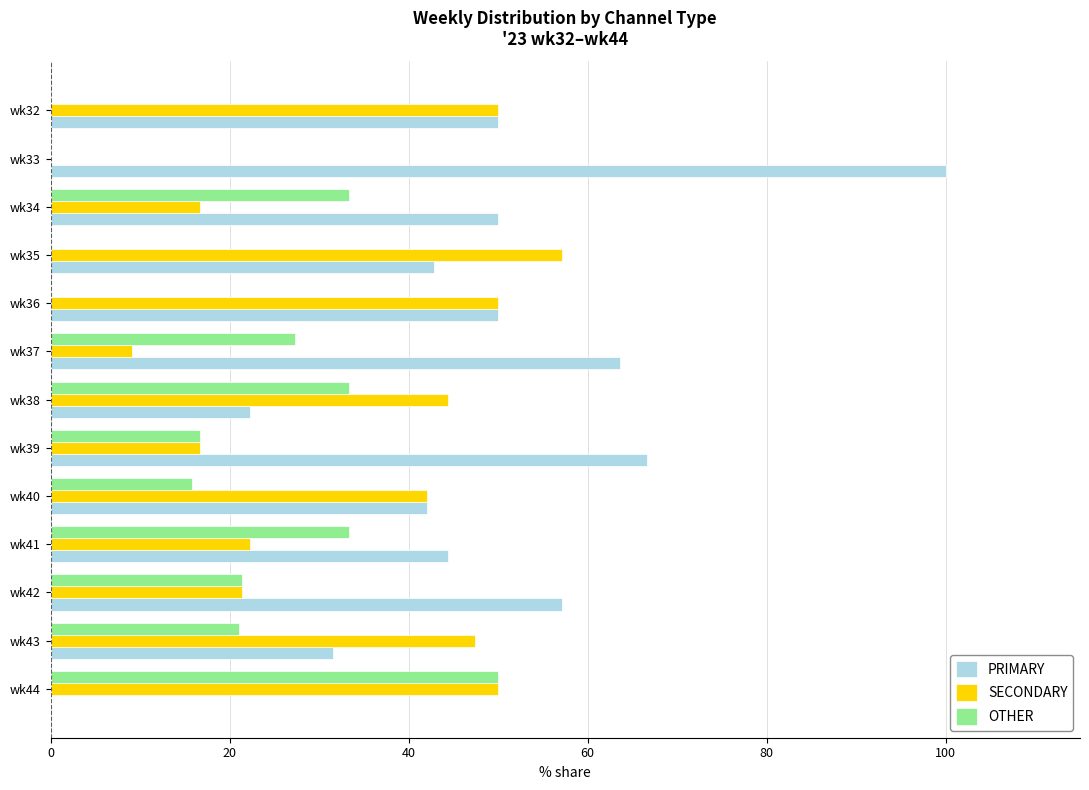

The value of PRIMARY at wk35 is 70.6. True or false?

False